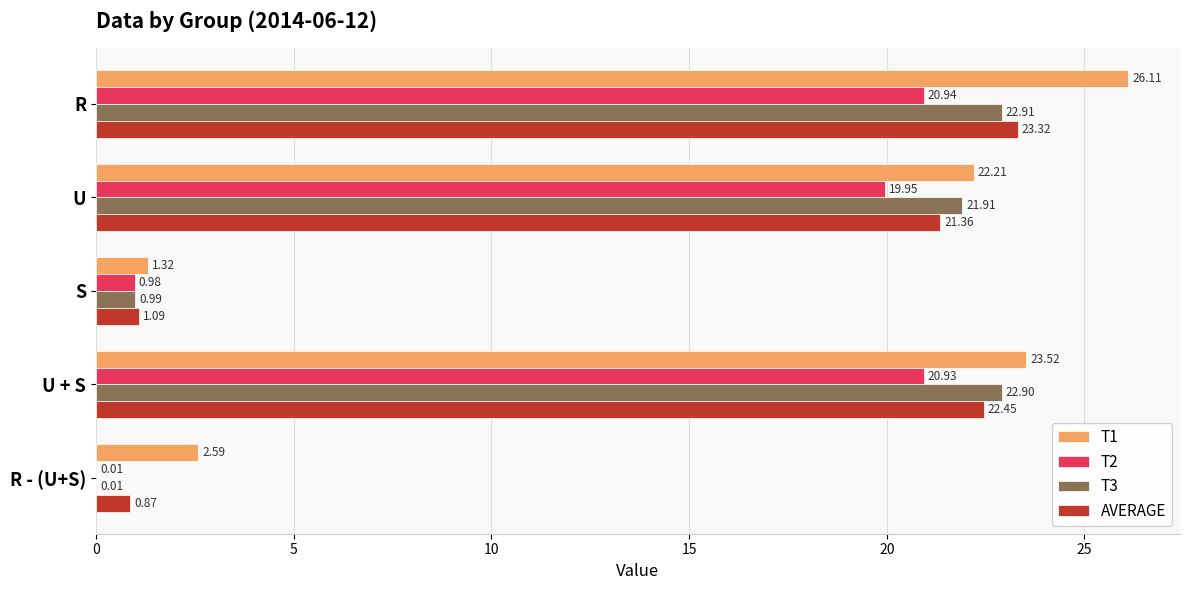

What is the sum of the T1 values at S and U + S?

24.8